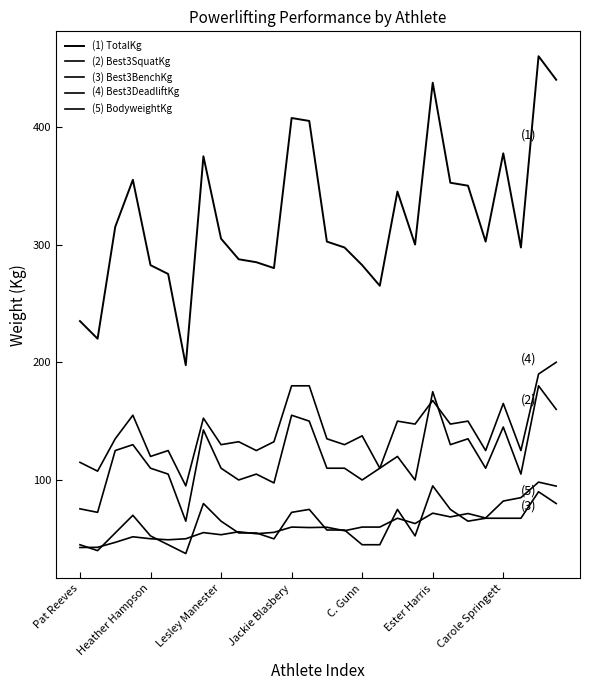

Does the chart have visible grid lines?

No